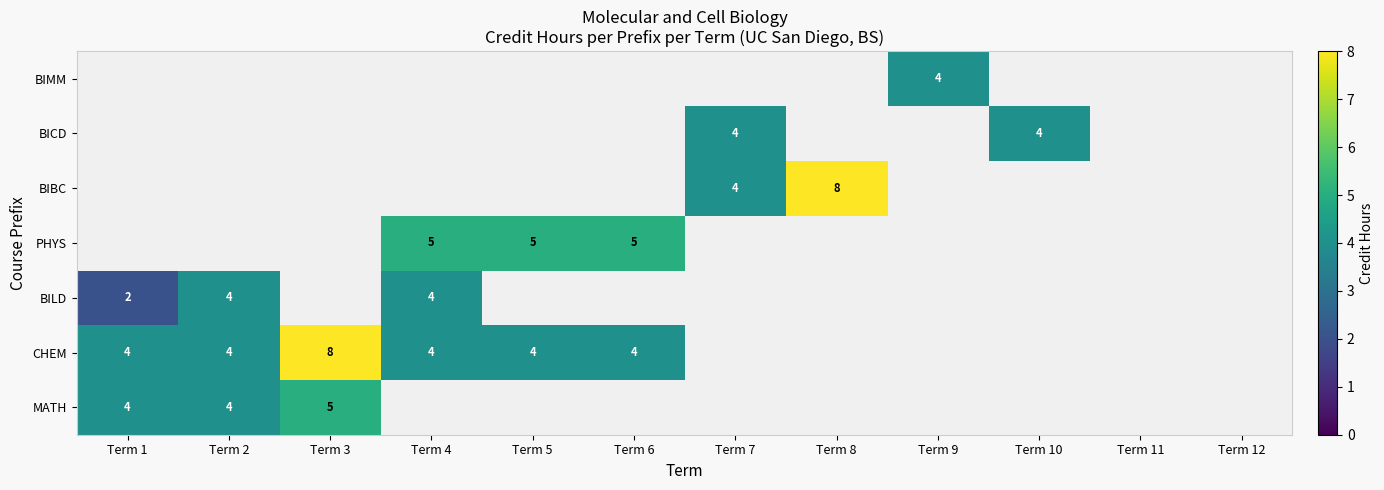

The value of MATH at Term 2 is 2. True or false?

False